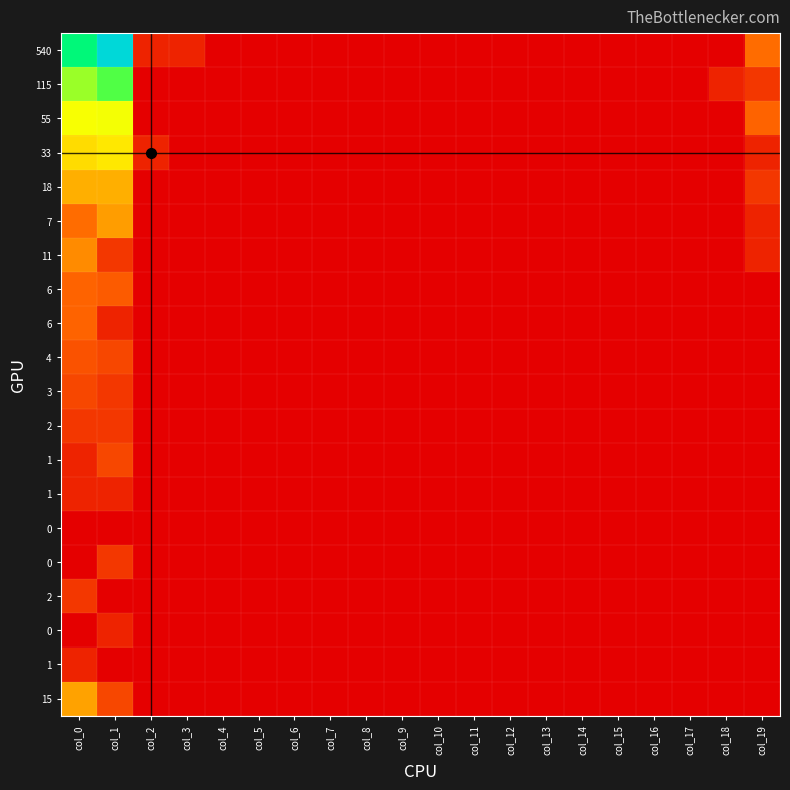

Which label corresponds to the largest value in the chart?

col_1